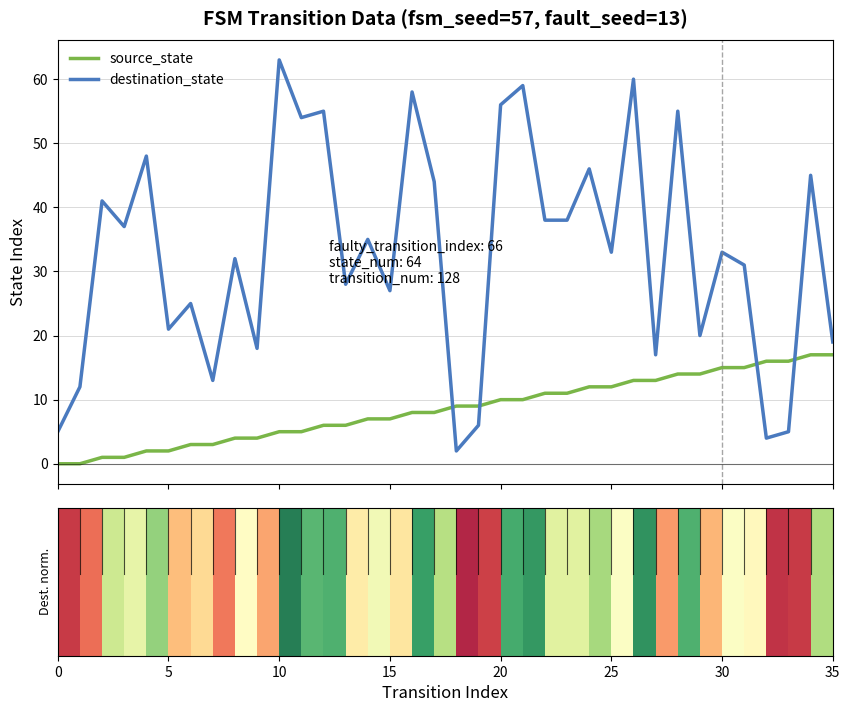

The source_state series shows 4 at 9. True or false?

True